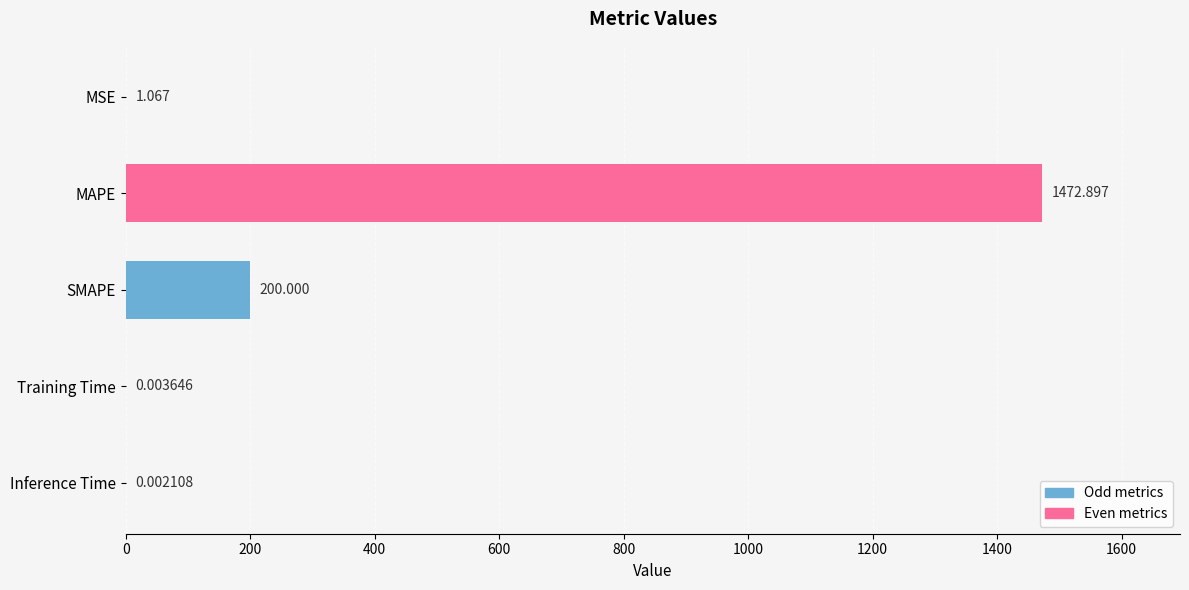

Where is the data nearest to the value 736?

SMAPE